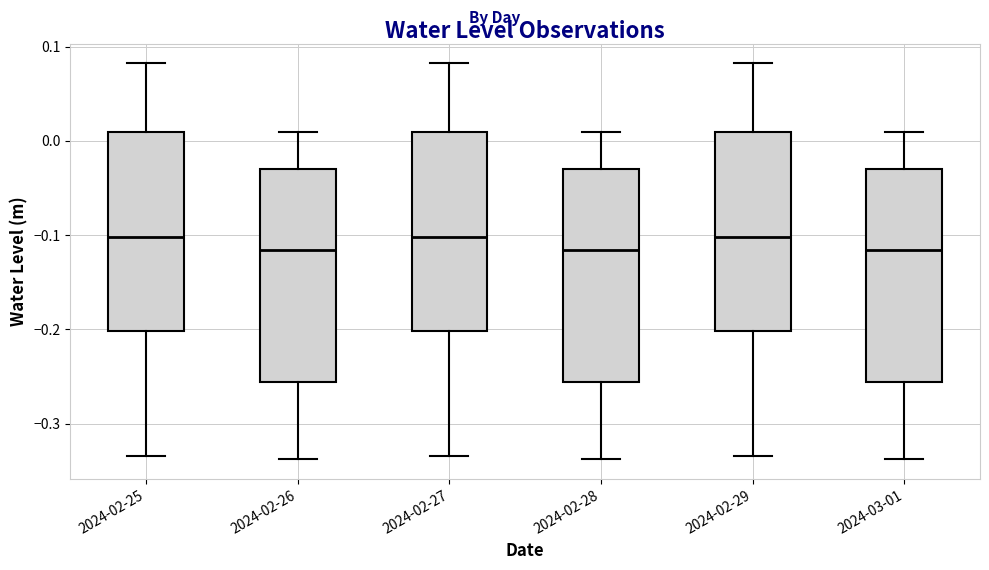

Reading left to right, transcribe this box plot: for each box, give where its median line is, the range the box spans, and where its two whiskers end, as read against the y-axis. The values are not printed on the chart, so give them approximately, as read against the axis.

2024-02-25: median -0.10, box -0.20 to 0.01, whiskers -0.33 to 0.08
2024-02-26: median -0.12, box -0.26 to -0.03, whiskers -0.34 to 0.01
2024-02-27: median -0.10, box -0.20 to 0.01, whiskers -0.33 to 0.08
2024-02-28: median -0.12, box -0.26 to -0.03, whiskers -0.34 to 0.01
2024-02-29: median -0.10, box -0.20 to 0.01, whiskers -0.33 to 0.08
2024-03-01: median -0.12, box -0.26 to -0.03, whiskers -0.34 to 0.01